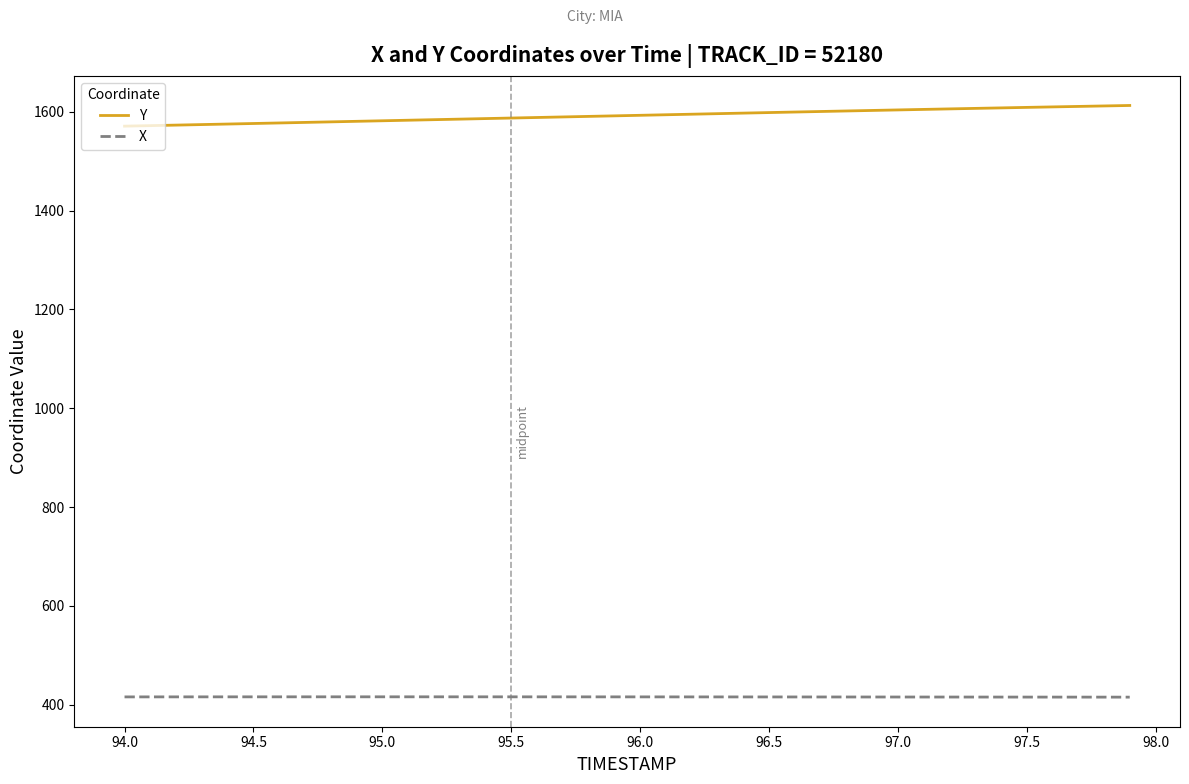

List the series in order of their peak value, lowest first.

X, Y